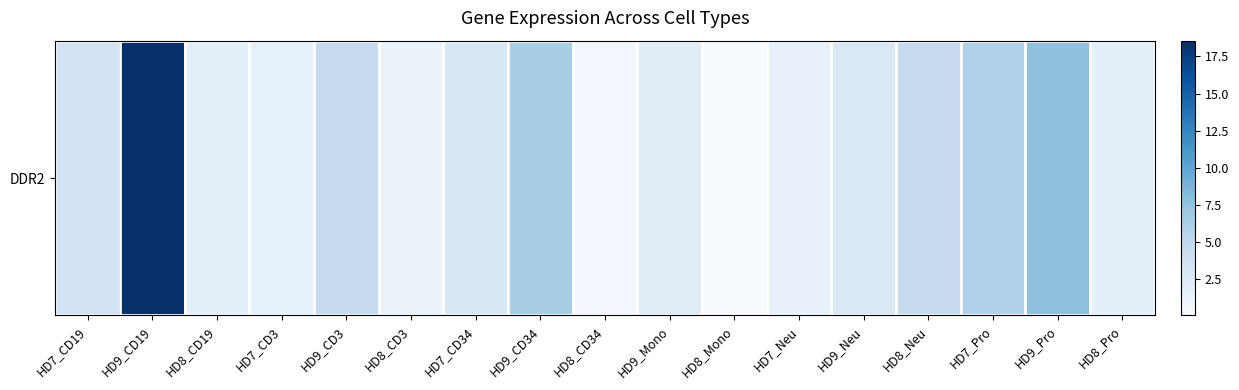

What is the average value?

4.0